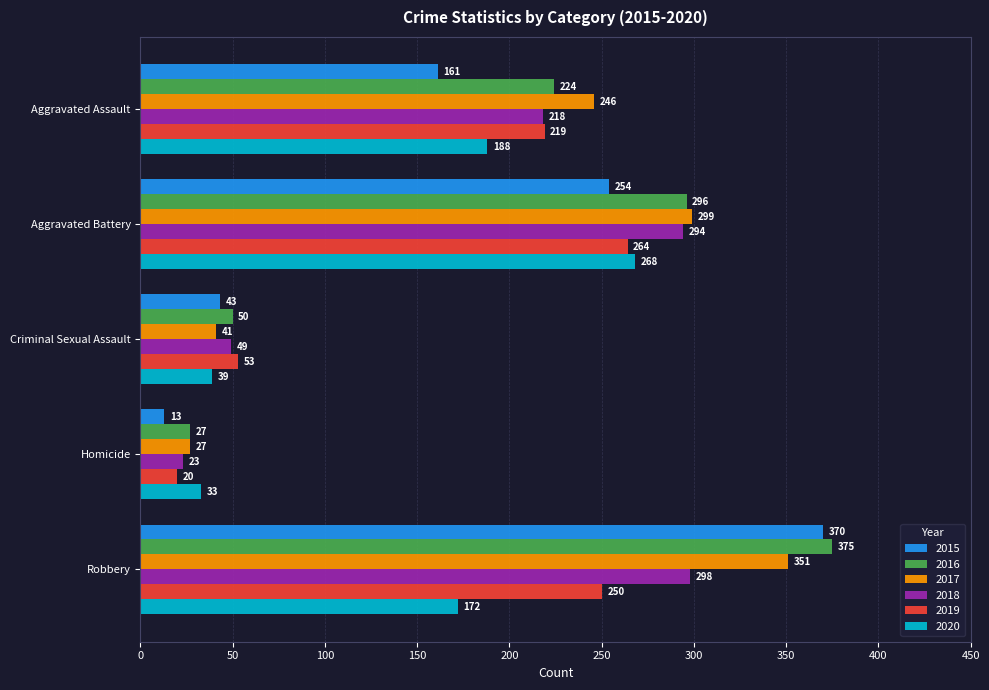

How many values in the 2018 series are below 218?

2